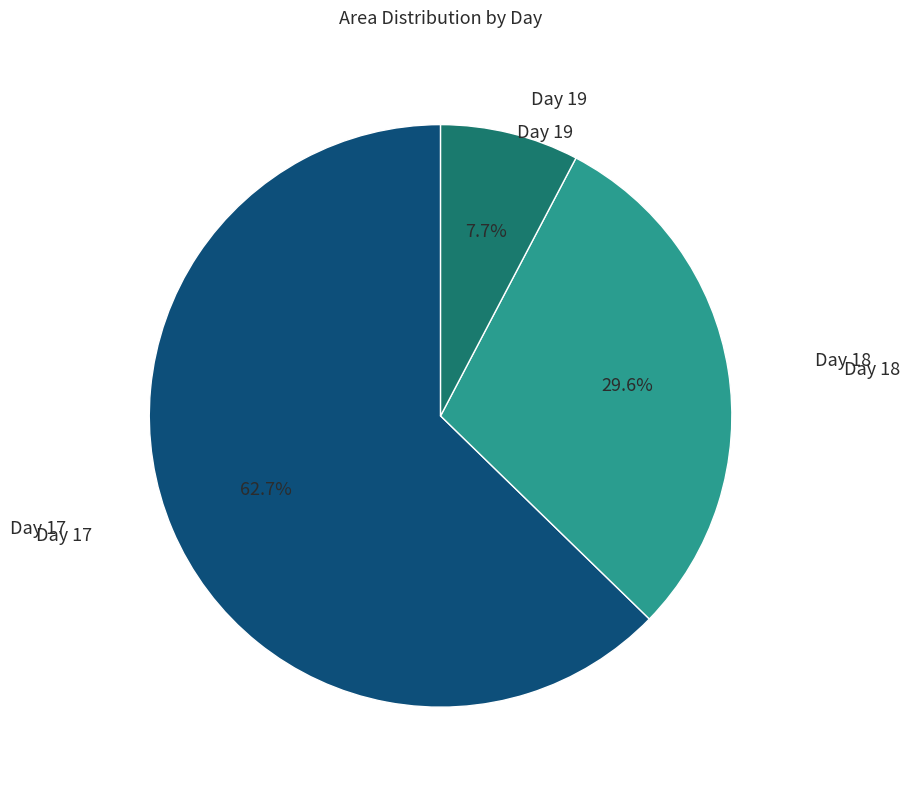

Which has a higher value, Day 18 or Day 19?

Day 18